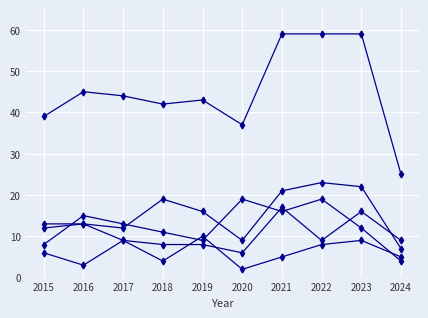

Count the number of categories in the chart.

10